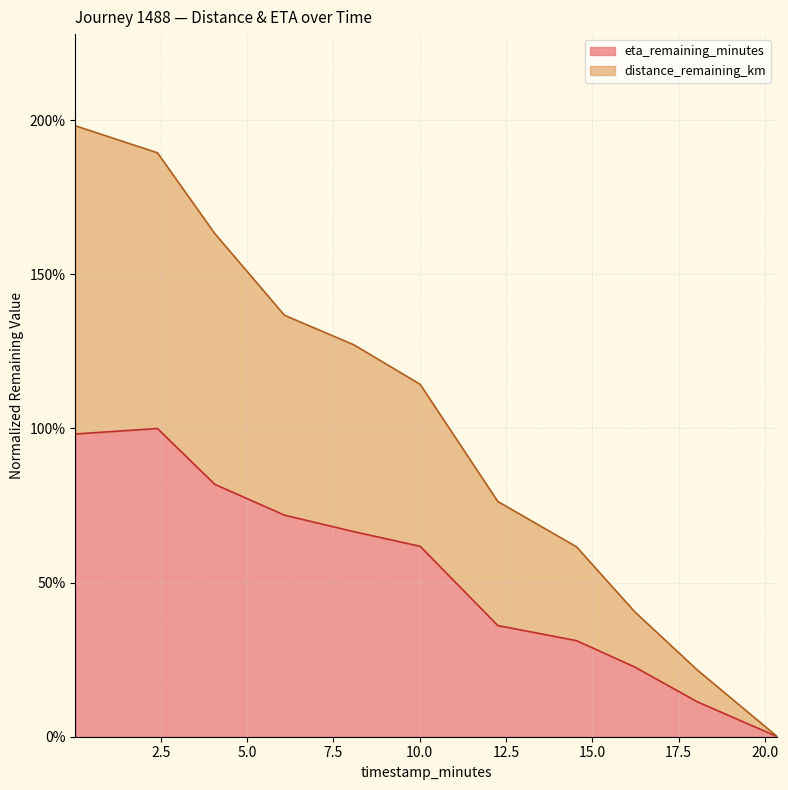

Is it true that distance_remaining_km equals 1.4 at 6.08?

True